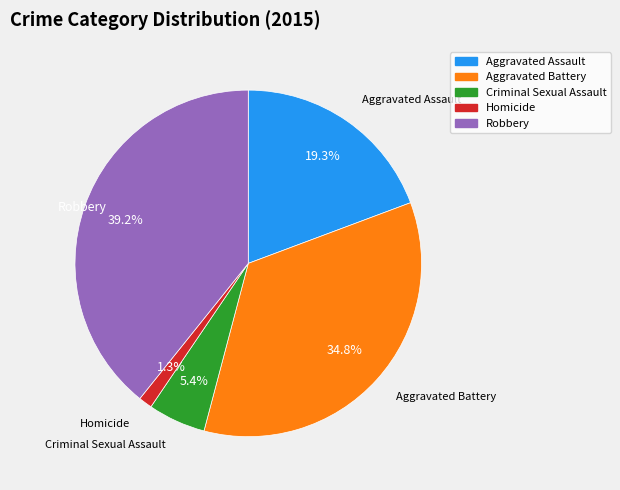

Is the sum of Criminal Sexual Assault and Aggravated Assault greater than half?

No